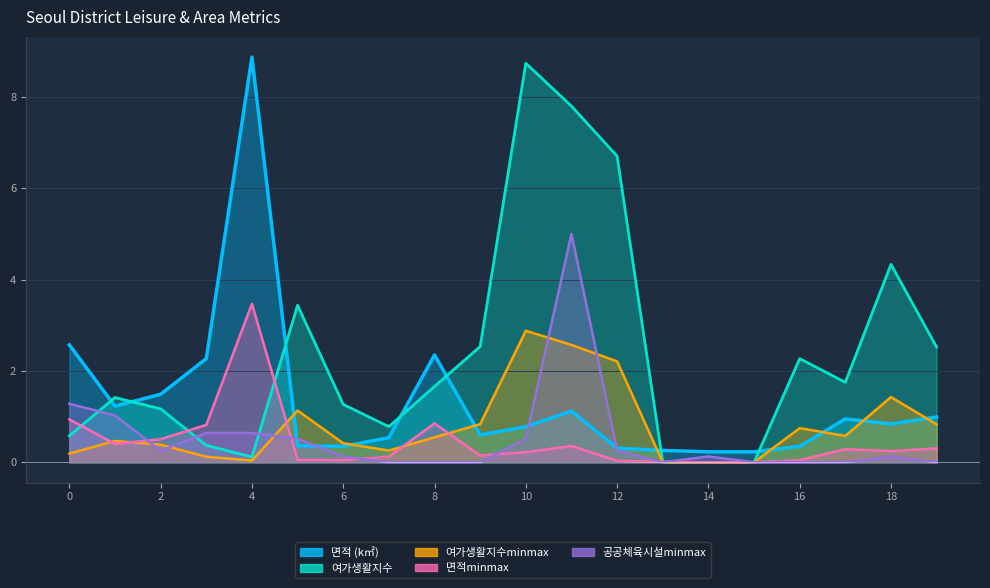

What is the spread (max minus min) of values at 11?

7.4